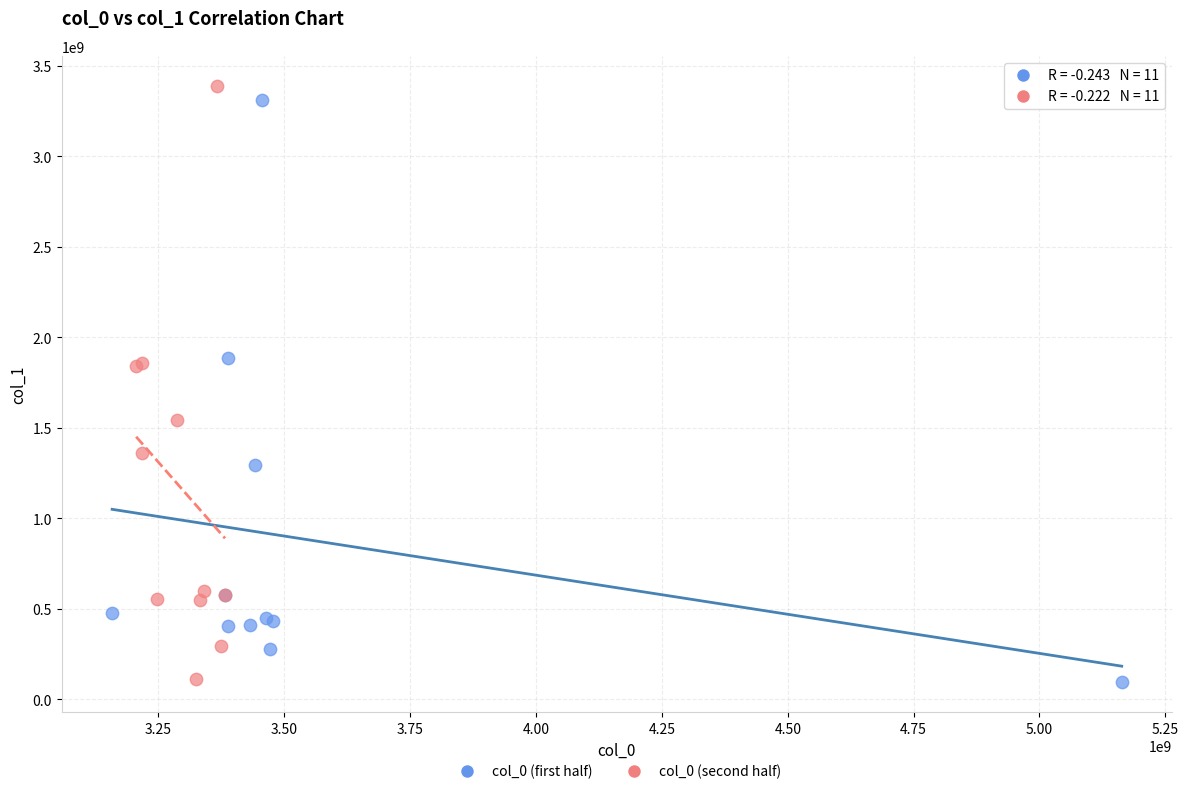

What are all the series names shown in the legend?

col_0 (first half), col_0 (second half)